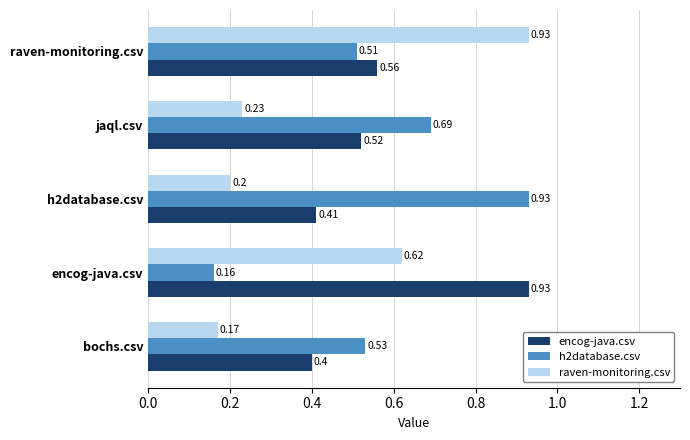

At which label does encog-java.csv reach its peak?

encog-java.csv